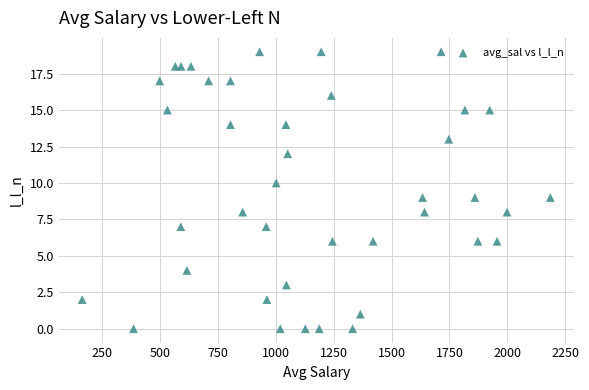

How many points are shown in the scatter plot?

40